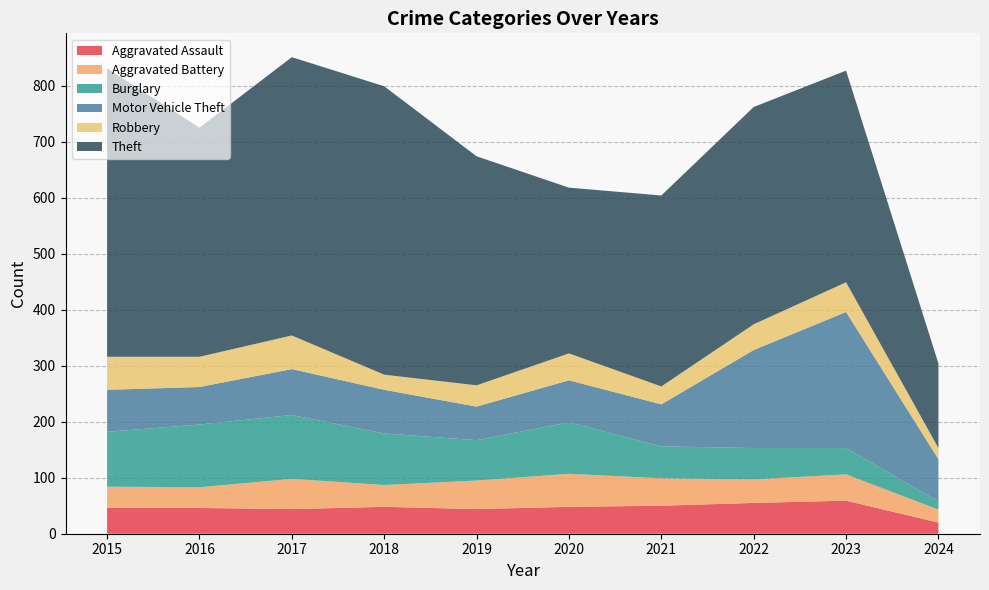

Reading left to right, transcribe all the data shown in this chart.

Aggravated Assault: 2015=46	2016=46	2017=44	2018=48	2019=44	2020=48	2021=50	2022=55	2023=59	2024=20
Aggravated Battery: 2015=38	2016=37	2017=54	2018=39	2019=51	2020=59	2021=49	2022=42	2023=47	2024=23
Burglary: 2015=98	2016=112	2017=114	2018=92	2019=72	2020=92	2021=57	2022=56	2023=47	2024=15
Motor Vehicle Theft: 2015=75	2016=67	2017=82	2018=78	2019=60	2020=75	2021=75	2022=175	2023=243	2024=75
Robbery: 2015=59	2016=54	2017=60	2018=27	2019=38	2020=48	2021=32	2022=46	2023=53	2024=20
Theft: 2015=515	2016=409	2017=497	2018=515	2019=409	2020=296	2021=341	2022=388	2023=378	2024=151